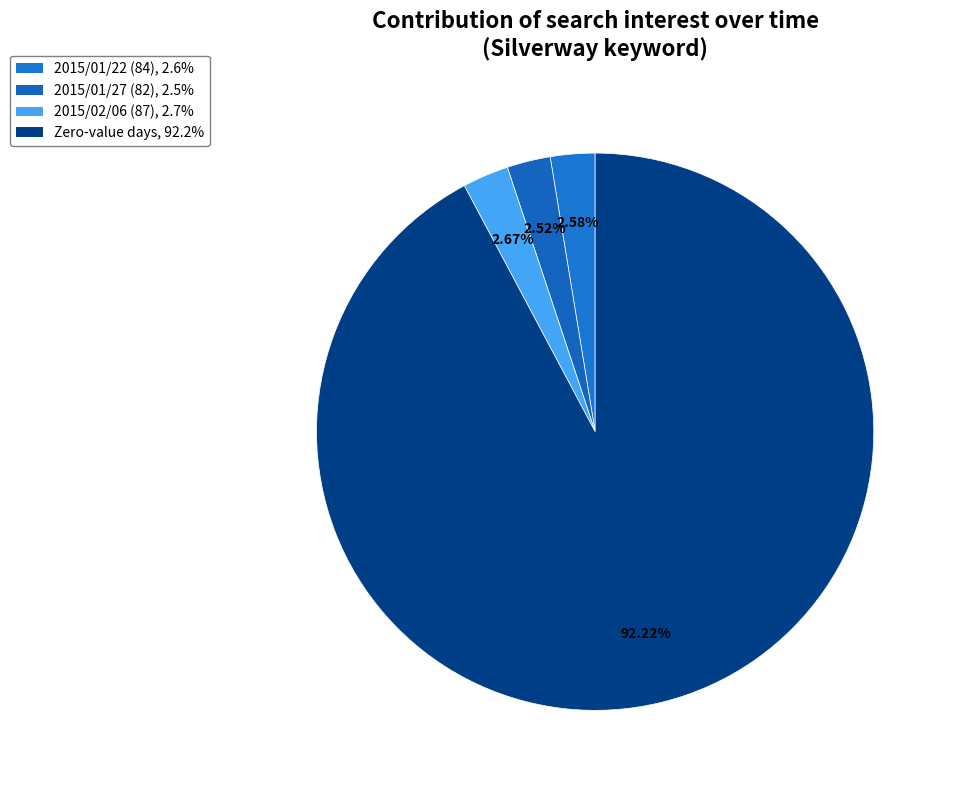

How many slices are in this pie chart?

4